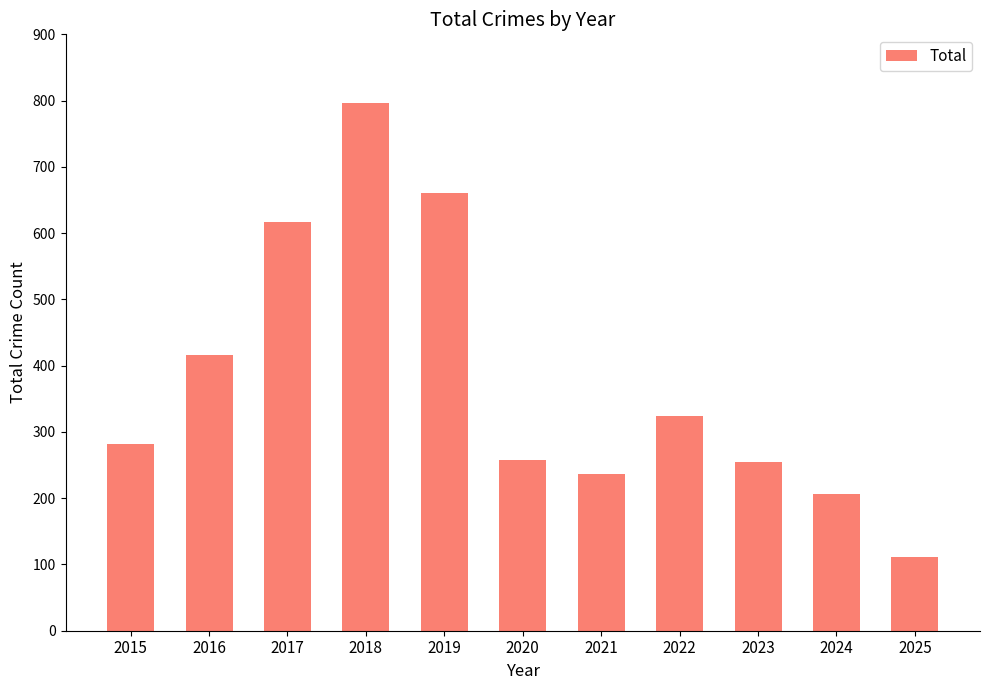

What is the ratio of the value at 2018 to the value at 2015?

2.8